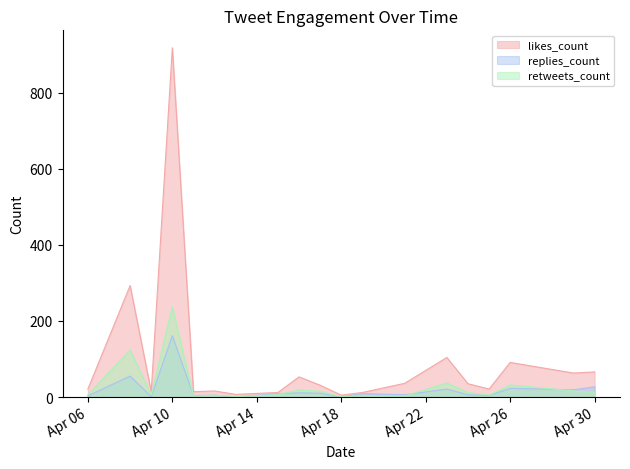

True or false: likes_count has a value of 21 at 2019-04-11.

False